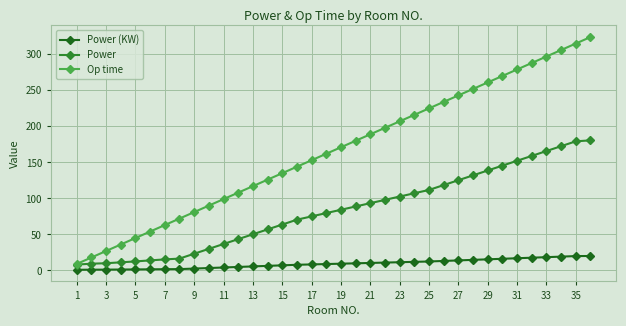

What is the maximum value shown in the chart?

324.0